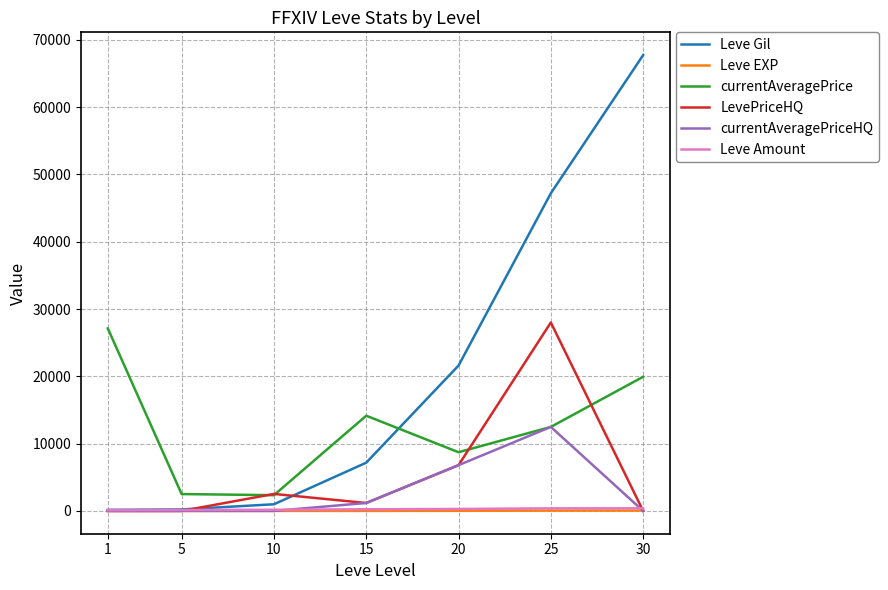

Which series has the largest range (max minus min)?

Leve Gil